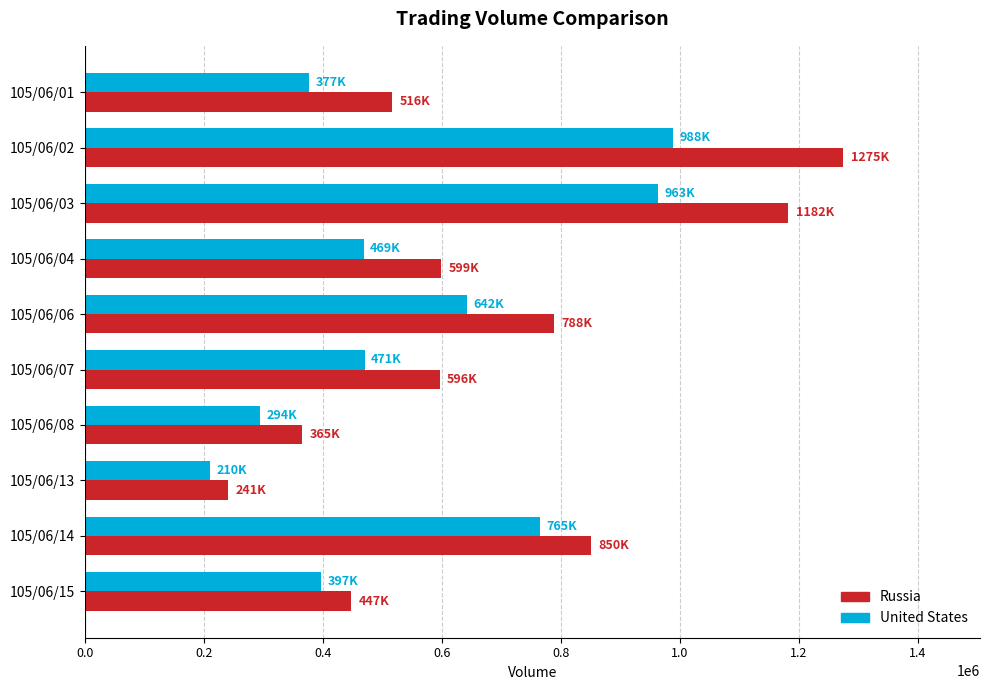

Count the number of categories in the chart.

10